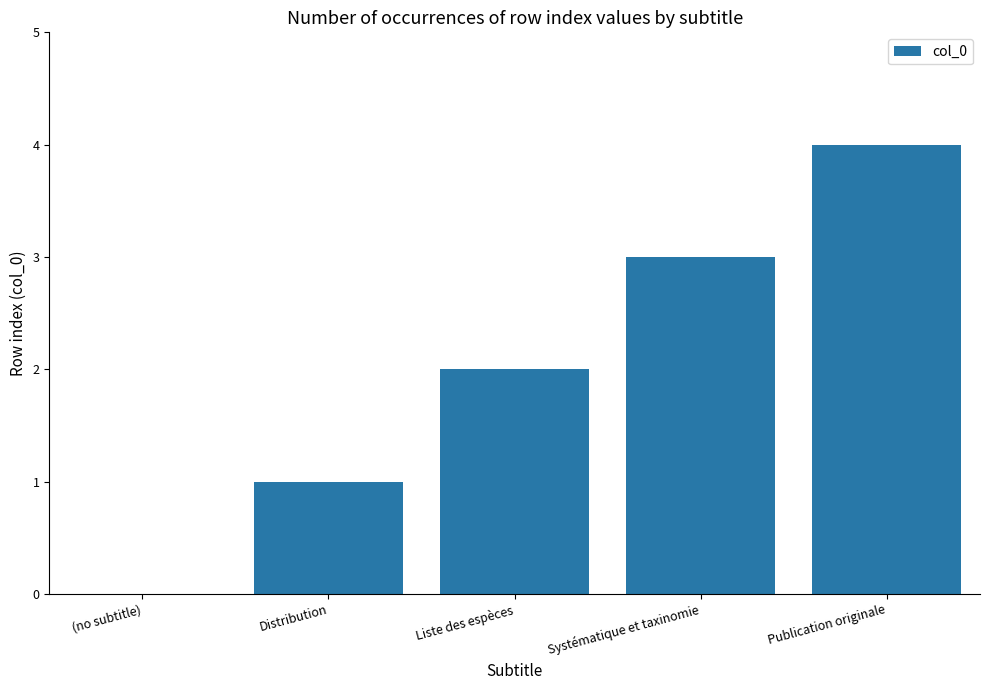

What is the change in value from Systématique et taxinomie to Publication originale?

+1